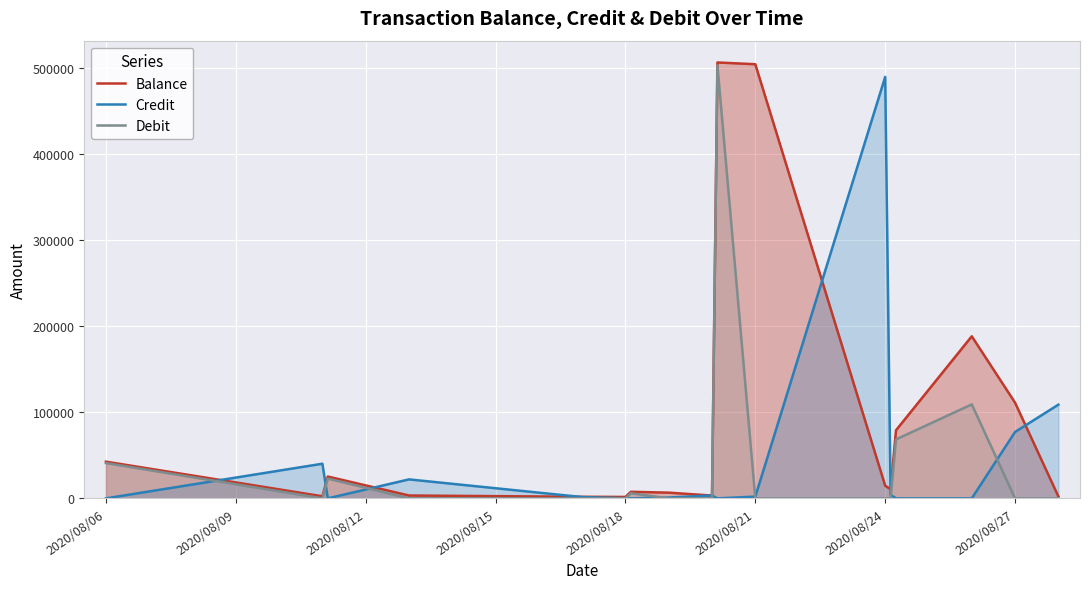

Rank the series by their maximum value, from lowest to highest.

Credit, Debit, Balance